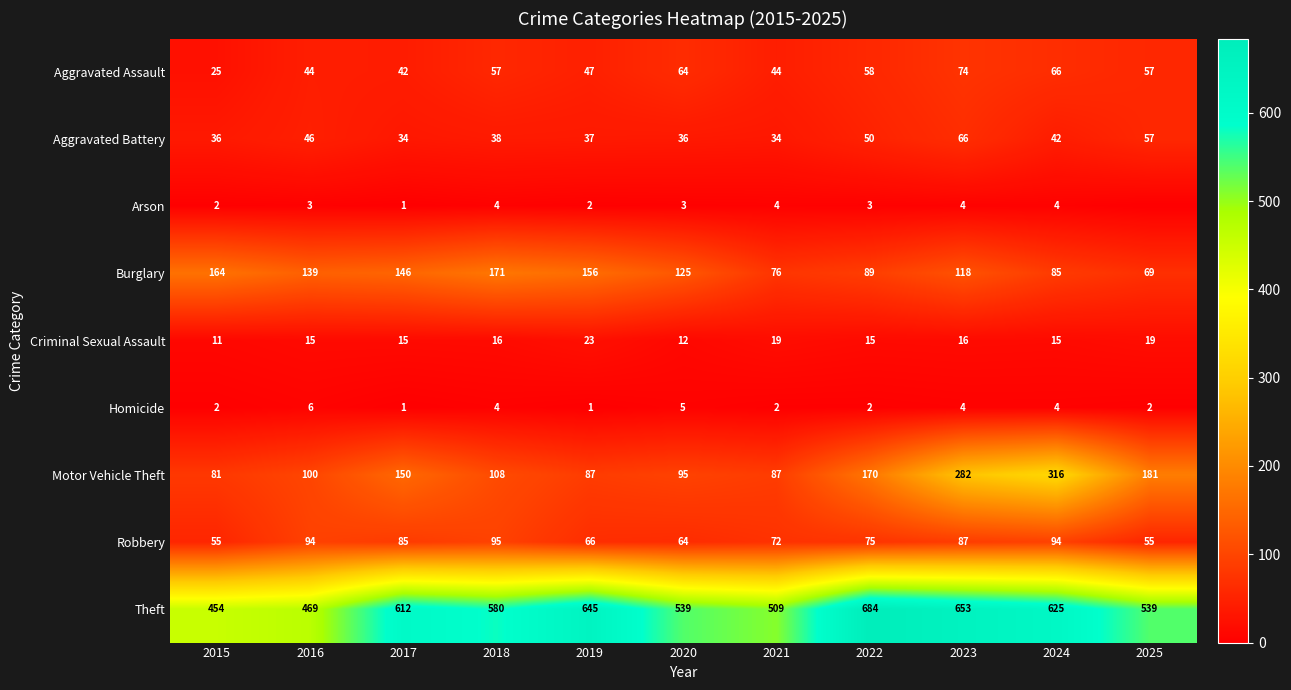

At which label does Burglary first exceed 125?

2015